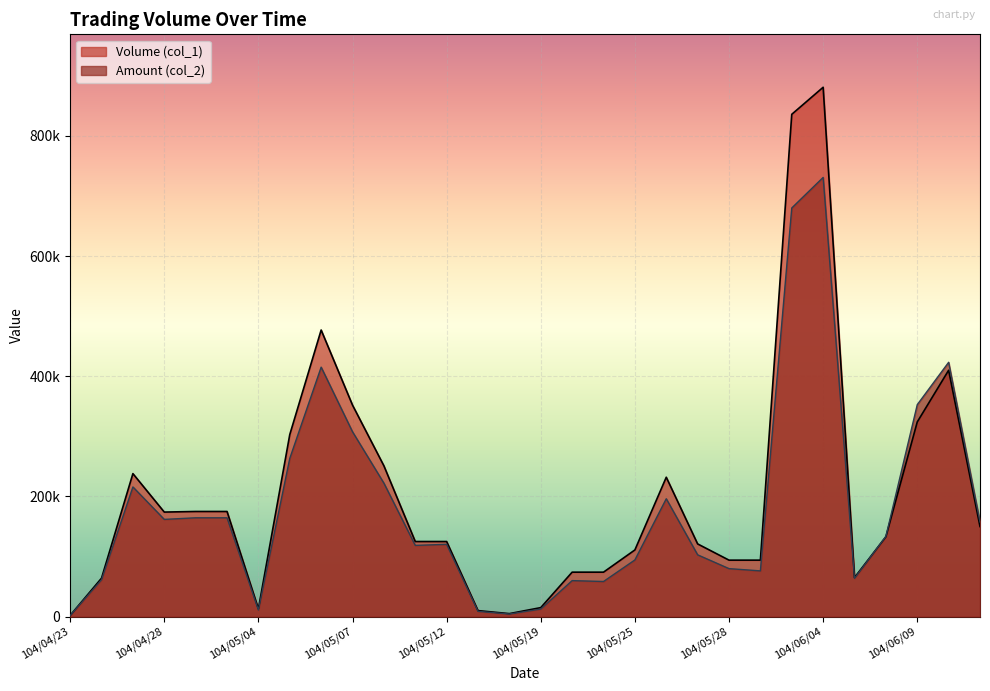

What is the label of the 16th point from the left?

104/05/19